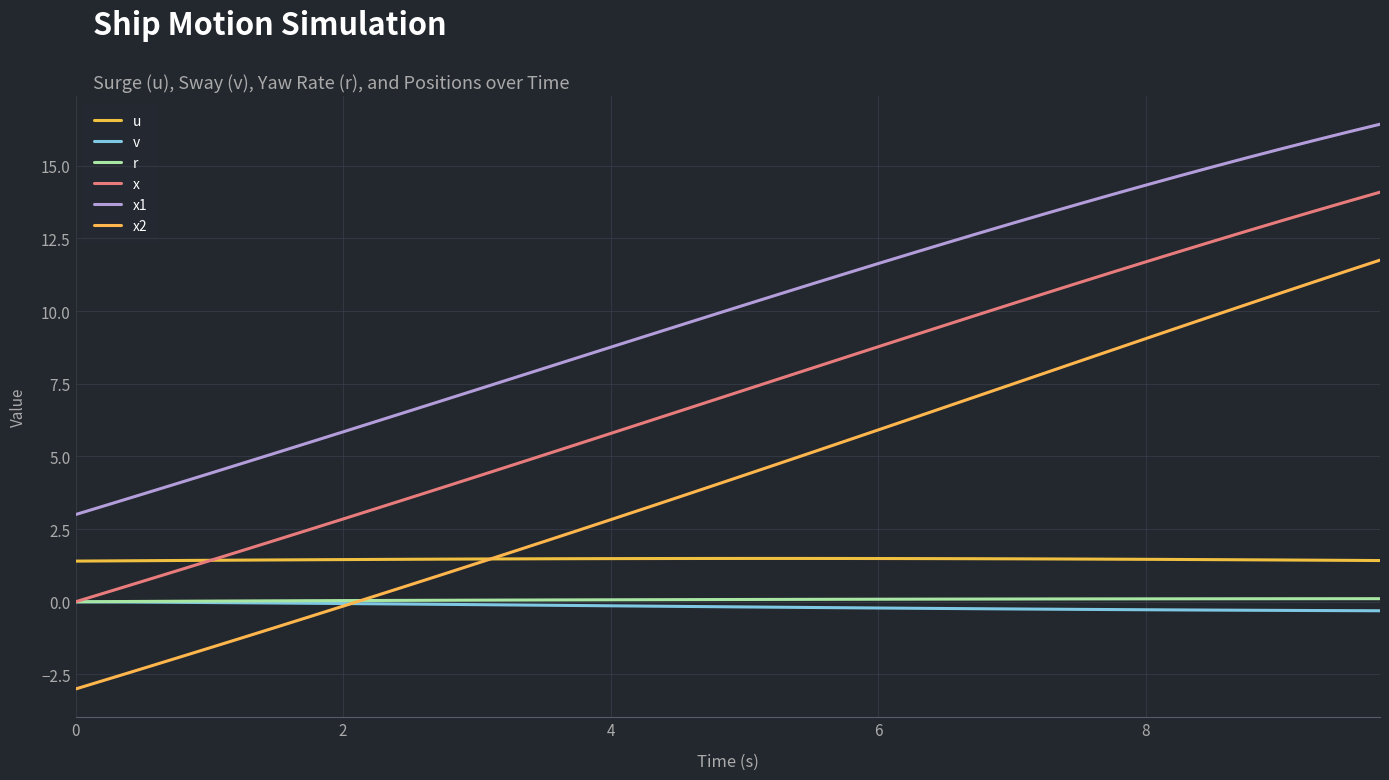

Which series has the largest total across all categories?

x1